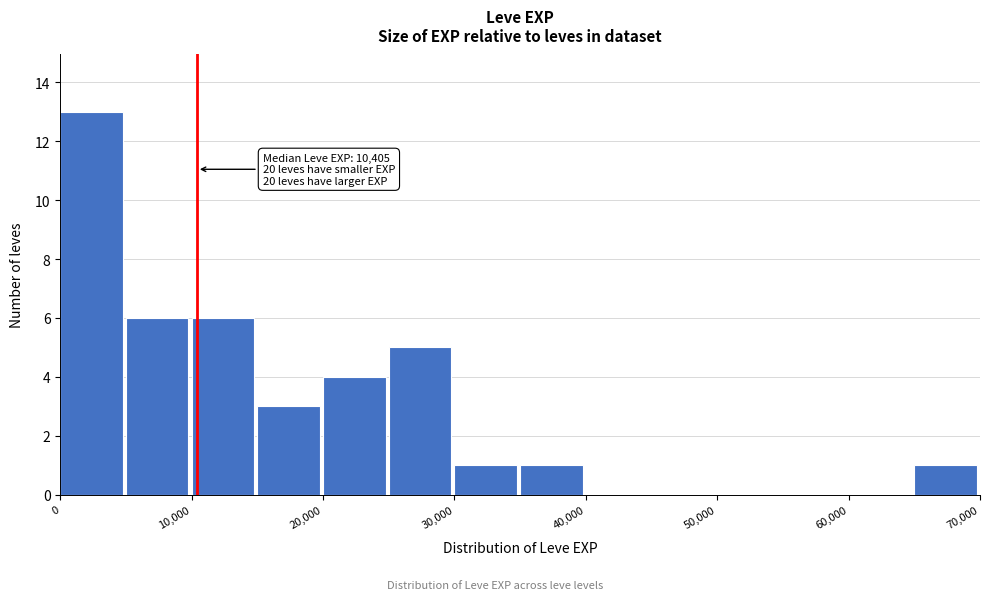

Over which range of the x-axis is the bar tallest?

0 to 5000